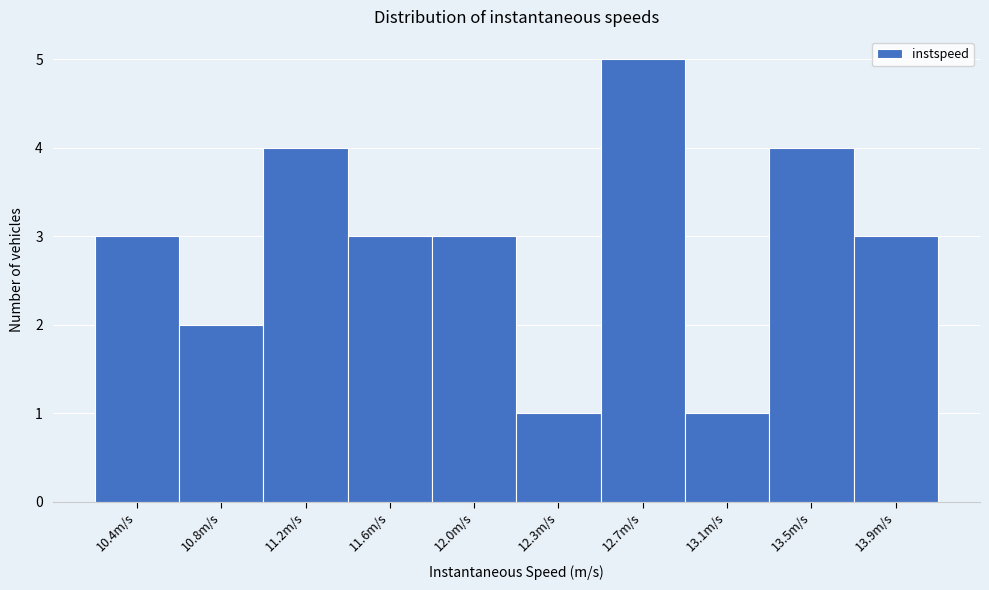

Reading right to left, transcribe all the data shown in this chart.

3	4	1	5	1	3	3	4	2	3